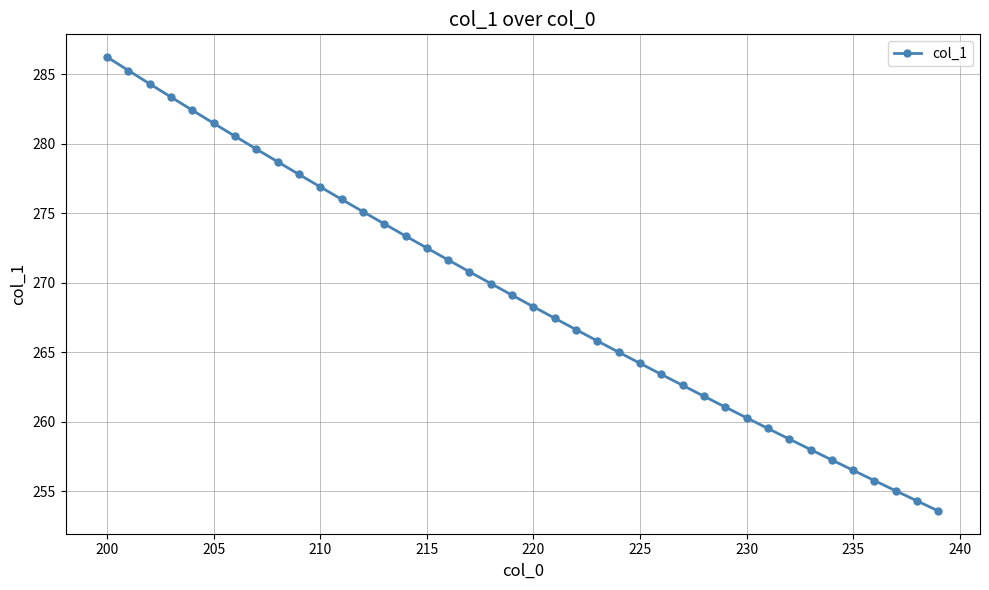

What is the greatest value displayed?

286.2